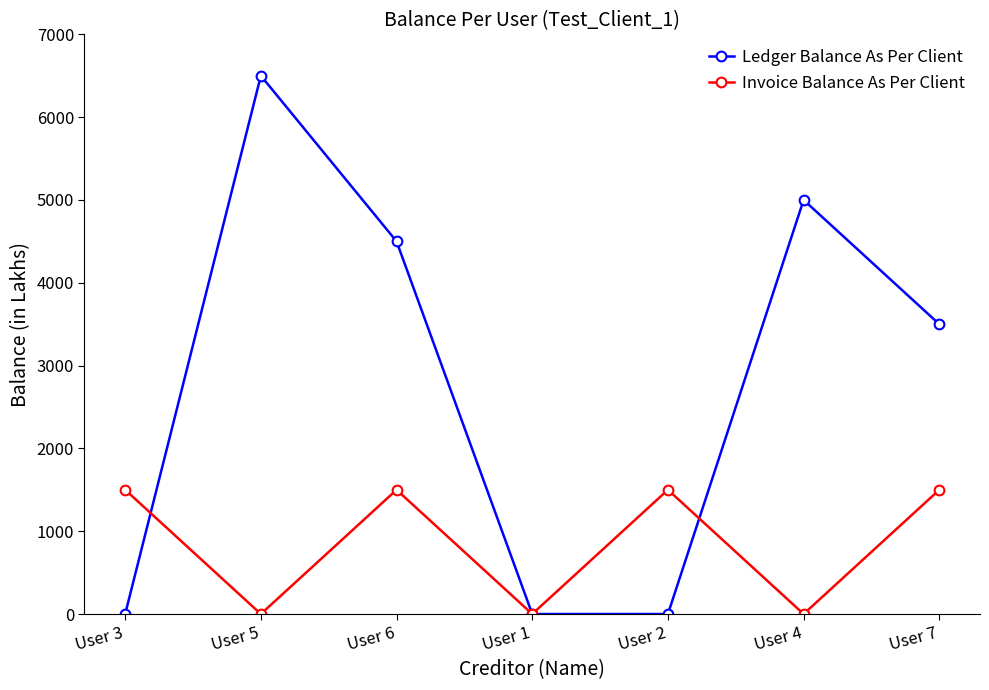

At which category is the sum across all series the highest?

User 5